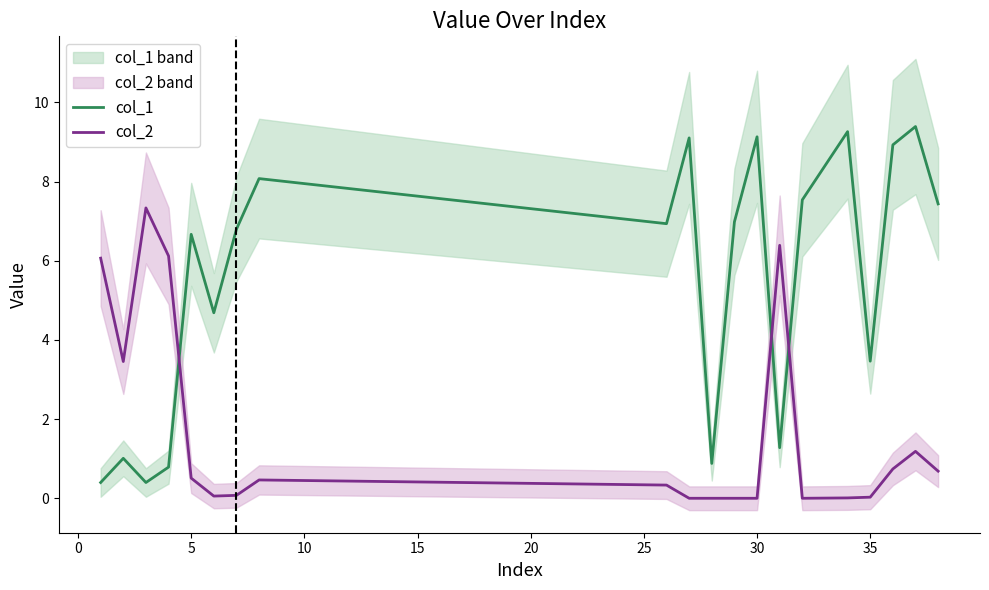

True or false: col_2 has a value of 0.0 at 30.

True